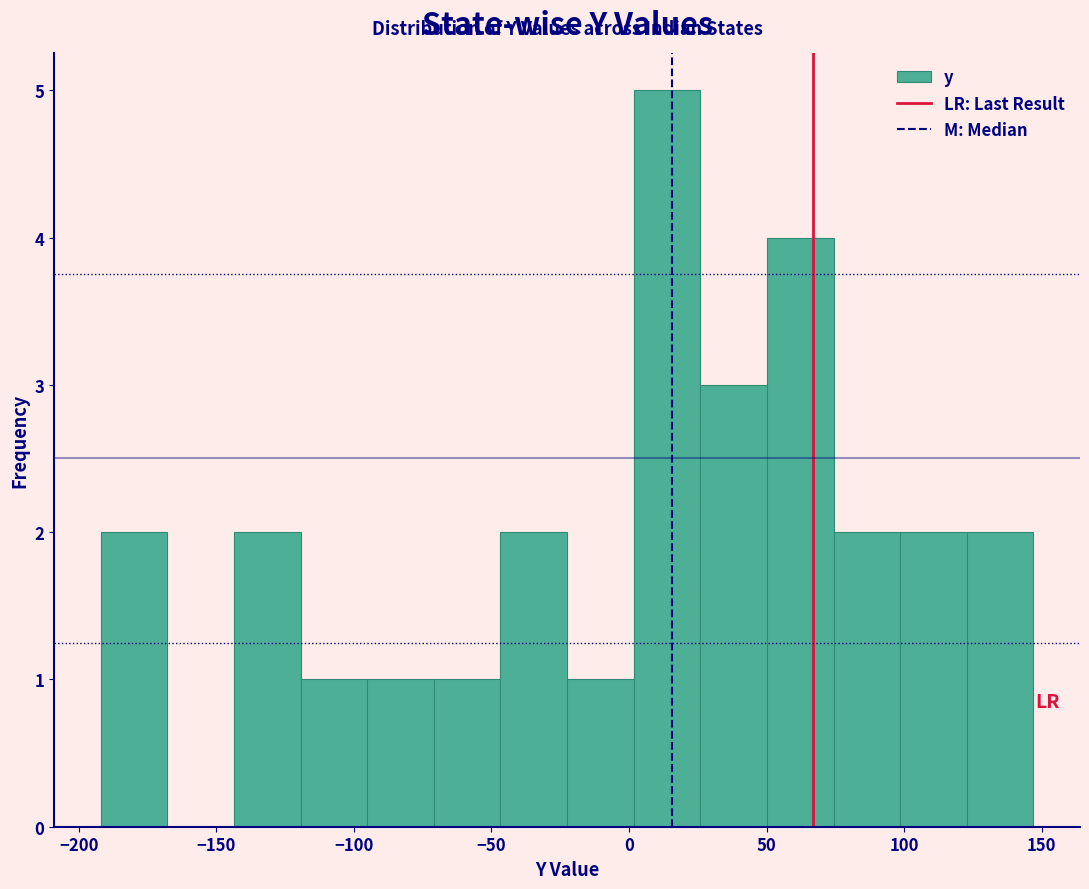

Reading left to right, transcribe this chart: for each bar, give the range it covers on the x-axis and its height. Neither the bar edges nor the heights are printed on the chart, so give them approximately, as read against the axes.

-190 to -170: 2
-170 to -145: 0
-145 to -120: 2
-120 to -95: 1
-95 to -70: 1
-70 to -45: 1
-45 to -20: 2
-20 to 0: 1
0 to 25: 5
25 to 50: 3
50 to 75: 4
75 to 100: 2
100 to 125: 2
125 to 145: 2